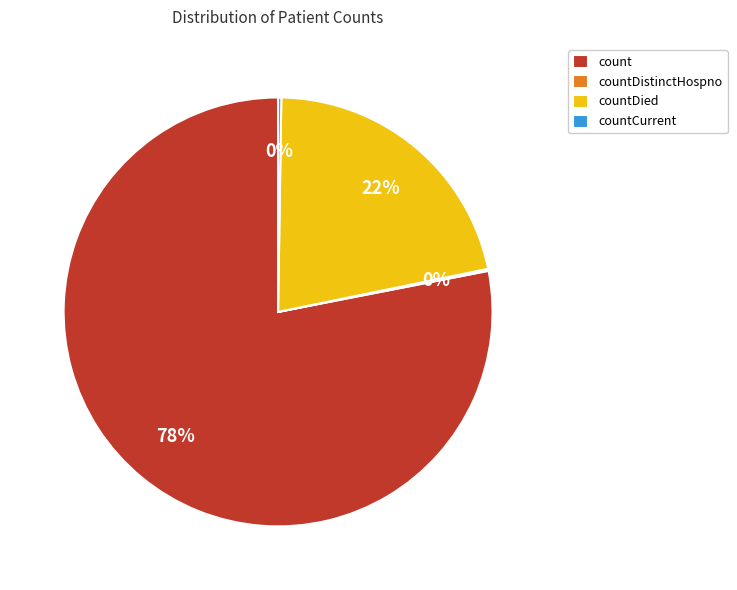

To the nearest percent, what is the difference between the largest and smallest slice percentages?

78%